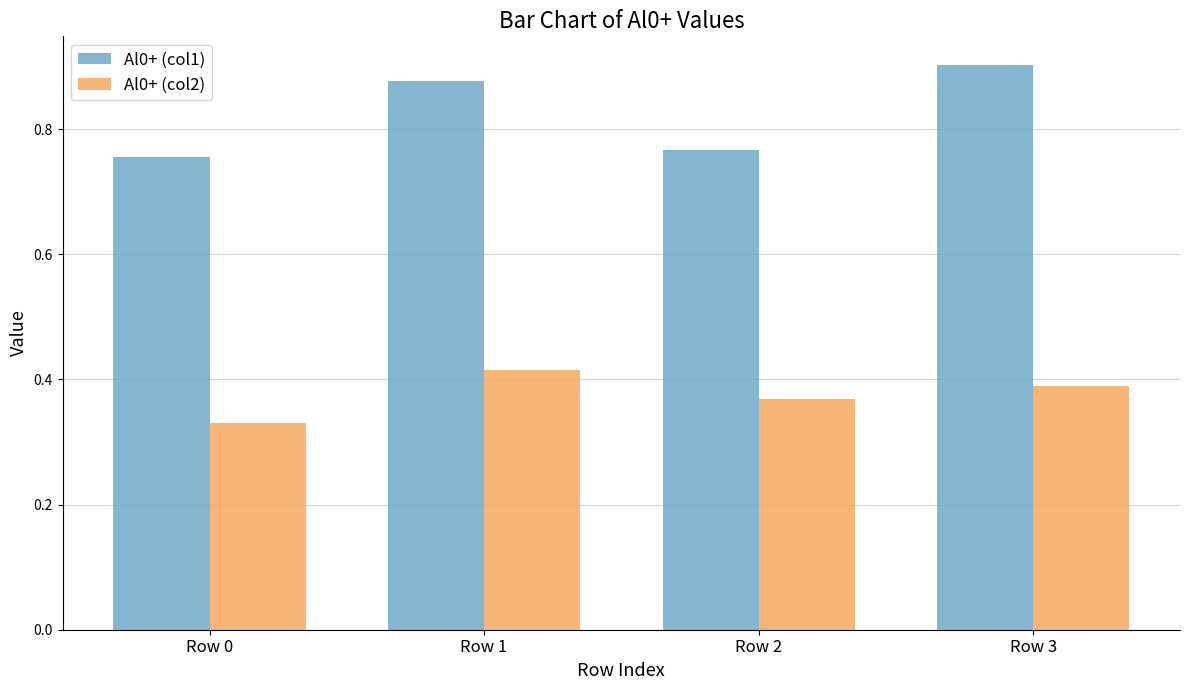

Which label corresponds to the smallest value in the chart?

Row 0